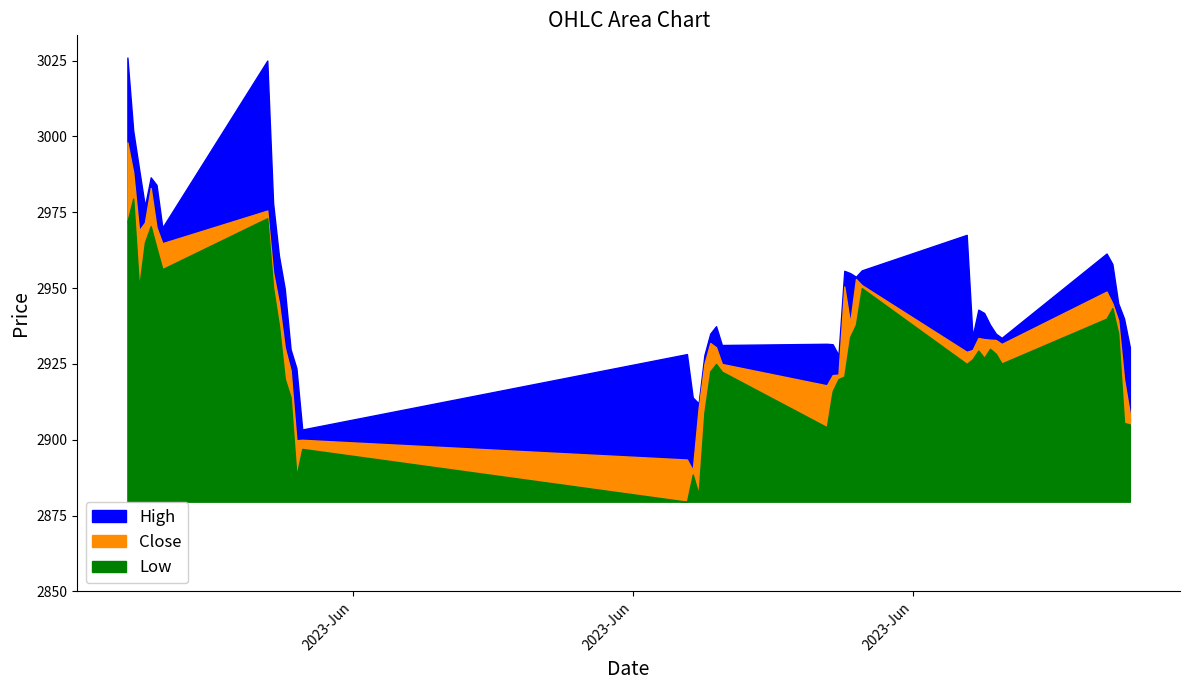

The value of Low at 2023-06-12 10:15 is 3928.6. True or false?

False